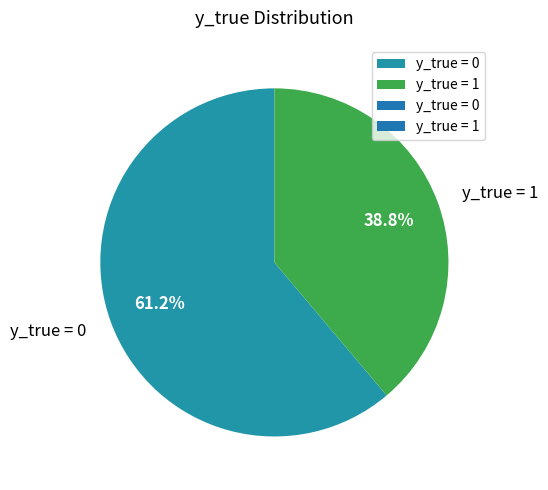

The y_true = 1 slice represents 53% of the pie. True or false?

False